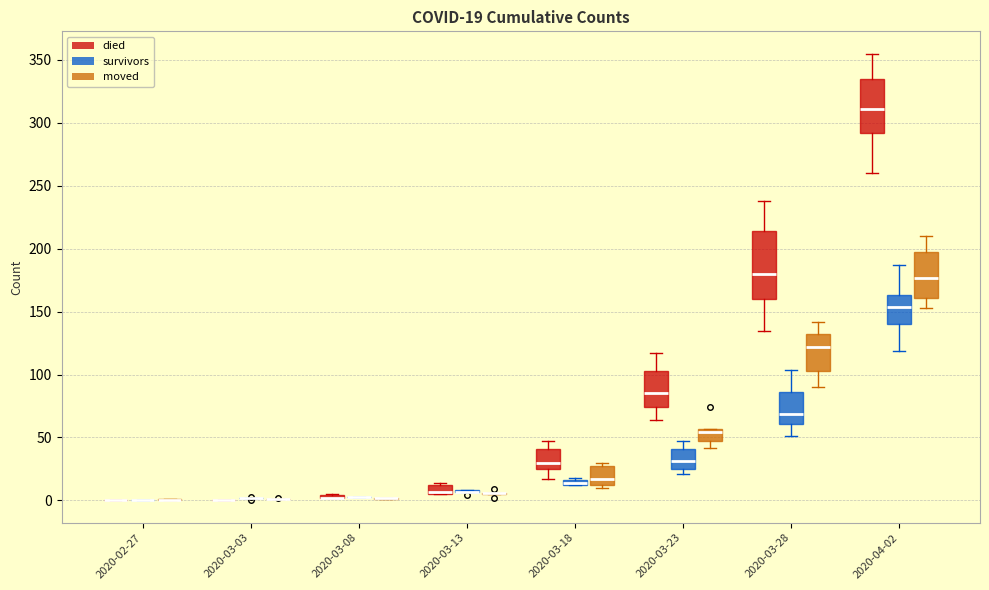

Comparing the boxes themselves (not the whiskers), which one is the tallest?

2020-03-28 (died)